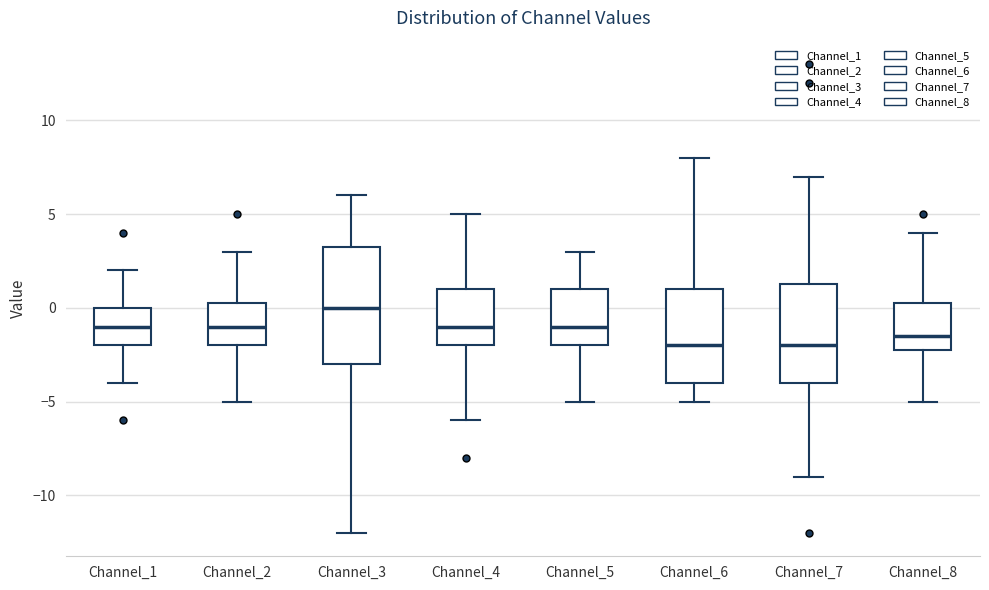

Comparing the boxes themselves (not the whiskers), which one is the tallest?

Channel_3